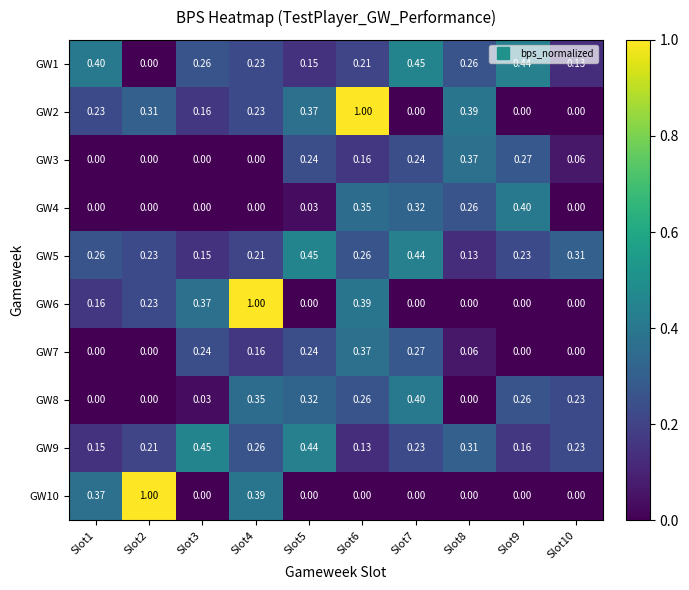

Is the value of GW9 at Slot4 greater than the value of GW2 at Slot1?

Yes